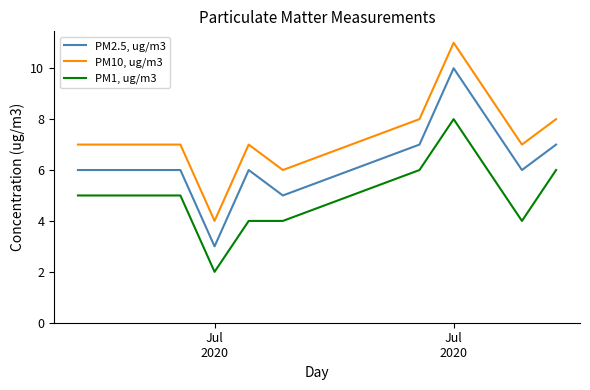

Which series has the largest total across all categories?

PM10, ug/m3